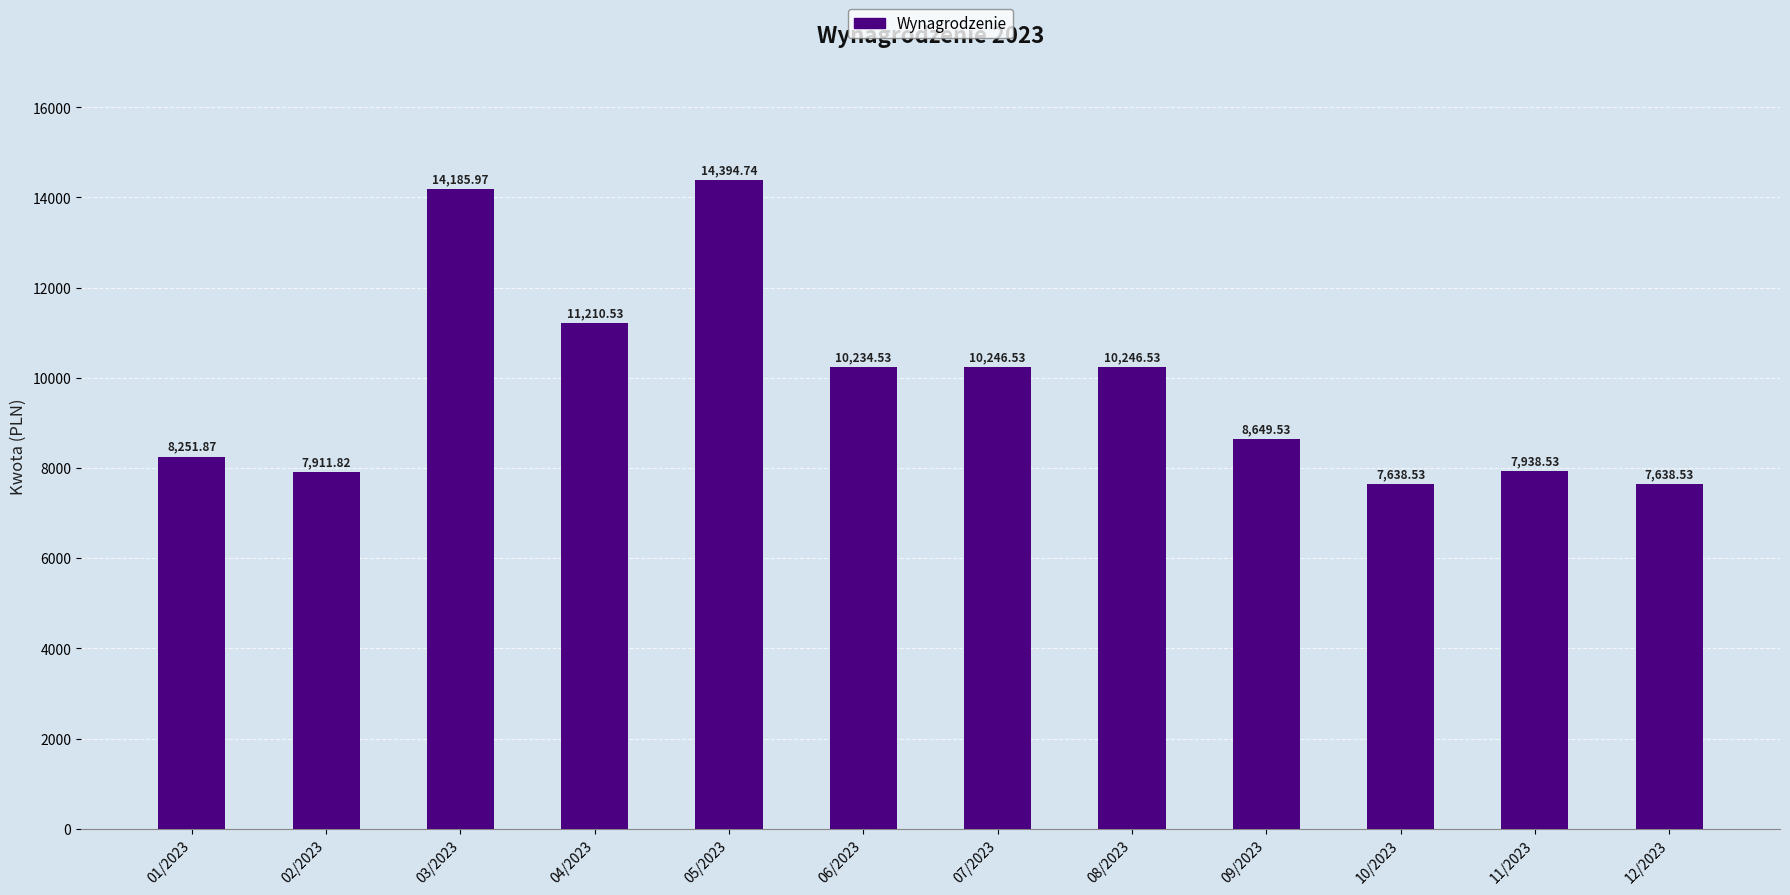

What is the change in value from 06/2023 to 10/2023?

-2596.0